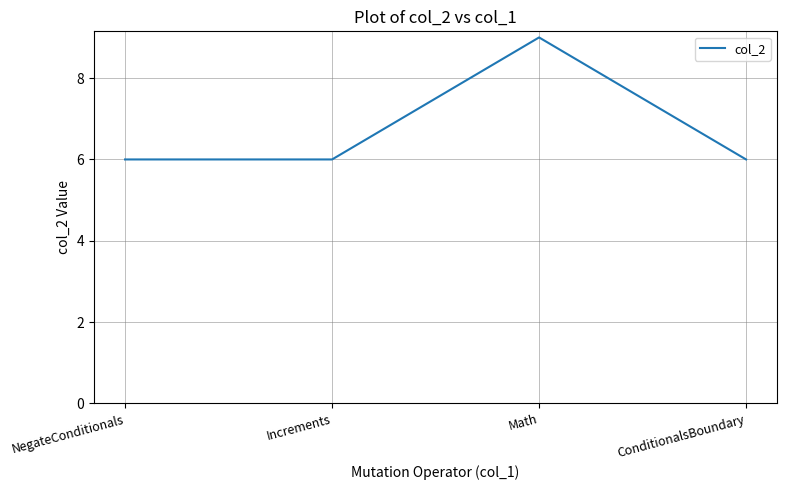

What is the average value?

7